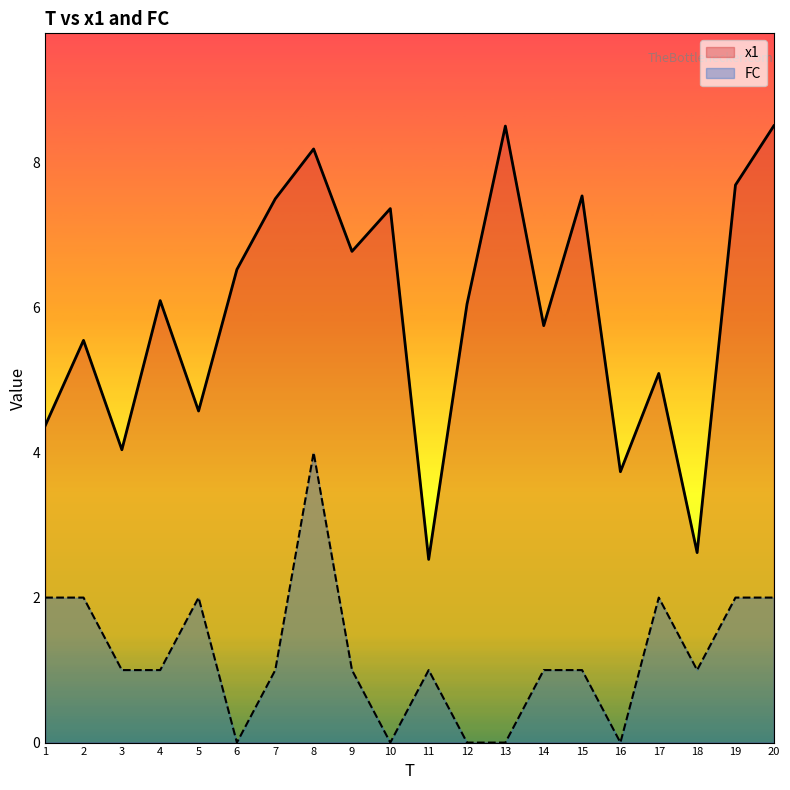

How many categories are shown in the chart?

20